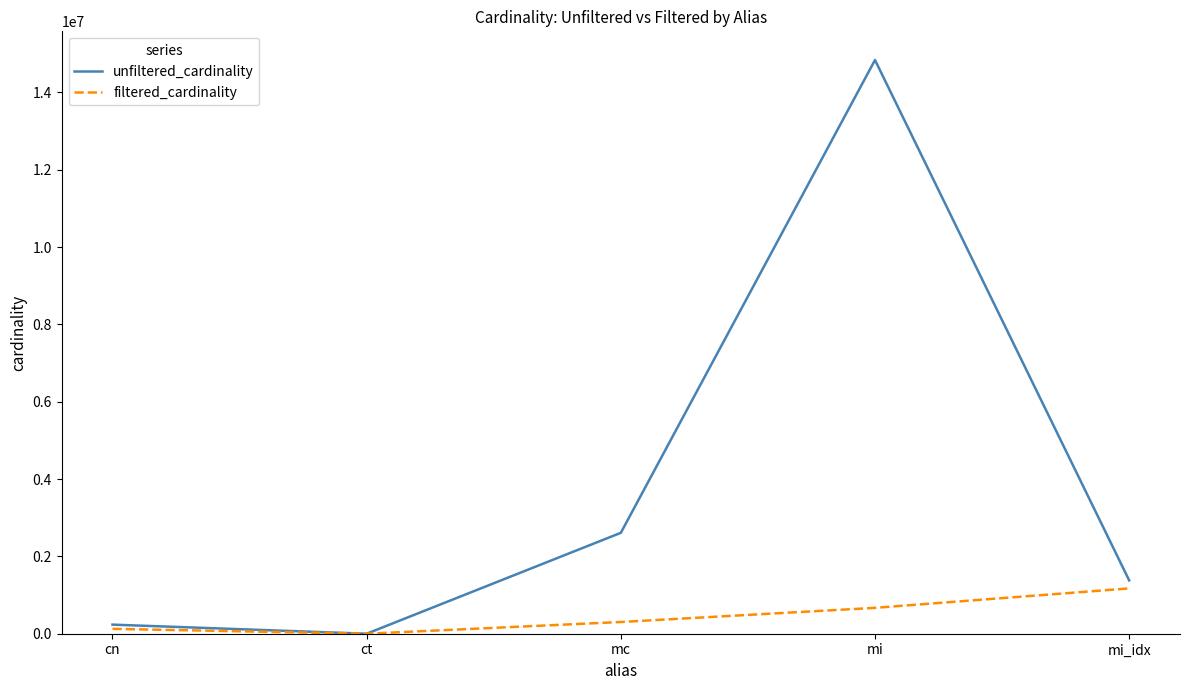

Reading left to right, what are all the values shown in this chart?

unfiltered_cardinality: 234997	4	2609129	14835720	1380035
filtered_cardinality: 126230	4	303271	669336	1171904